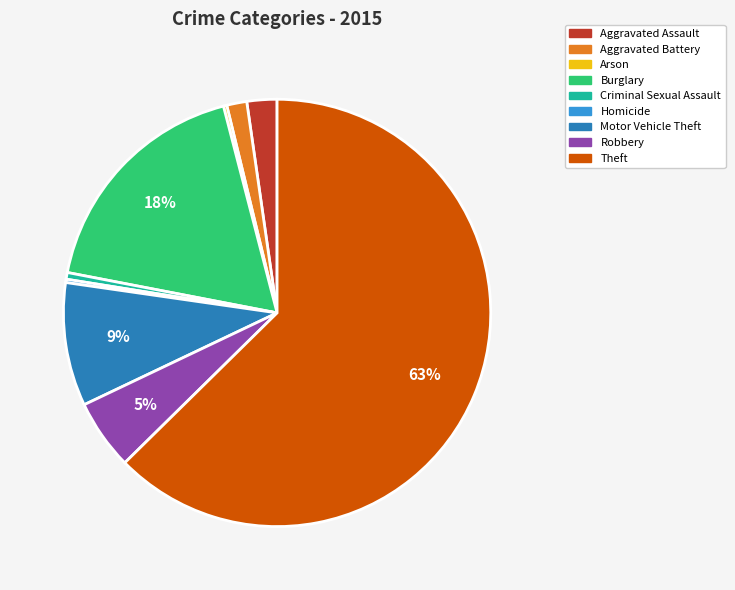

What percentage is the Criminal Sexual Assault slice, to the nearest percent?

1%